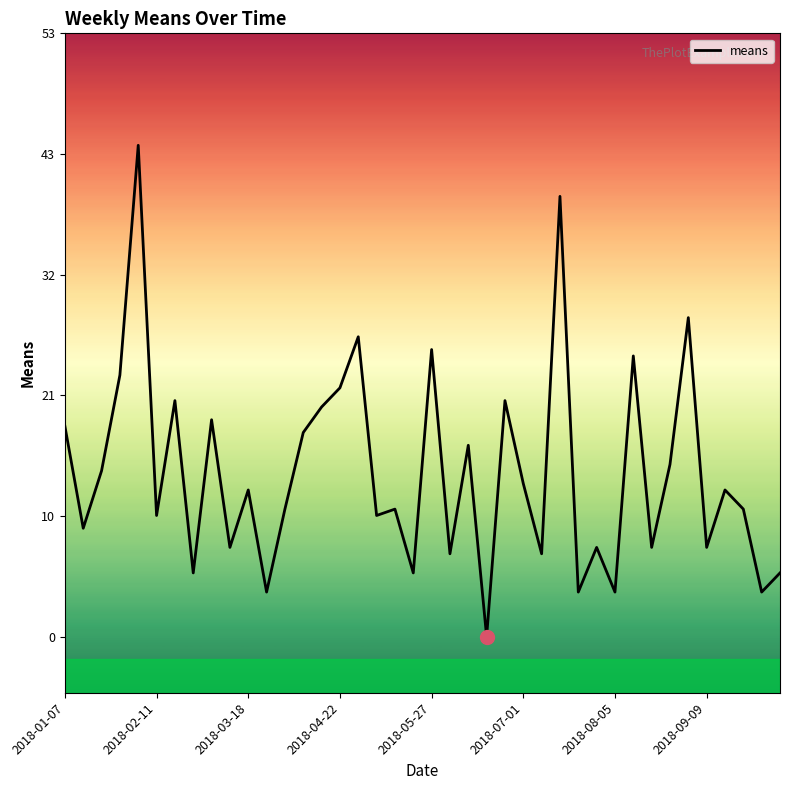

List the labels in order of value, smallest first.

23, 11, 28, 30, 38, 2018-09-09, 19, 39, 21, 26, 9, 29, 32, 35, 2018-02-11, 2018-07-01, 17, 12, 18, 37, 10, 36, 25, 2018-03-18, 33, 22, 13, 2018-01-07, 8, 14, 2018-08-05, 24, 15, 2018-04-22, 31, 20, 16, 34, 27, 2018-05-27